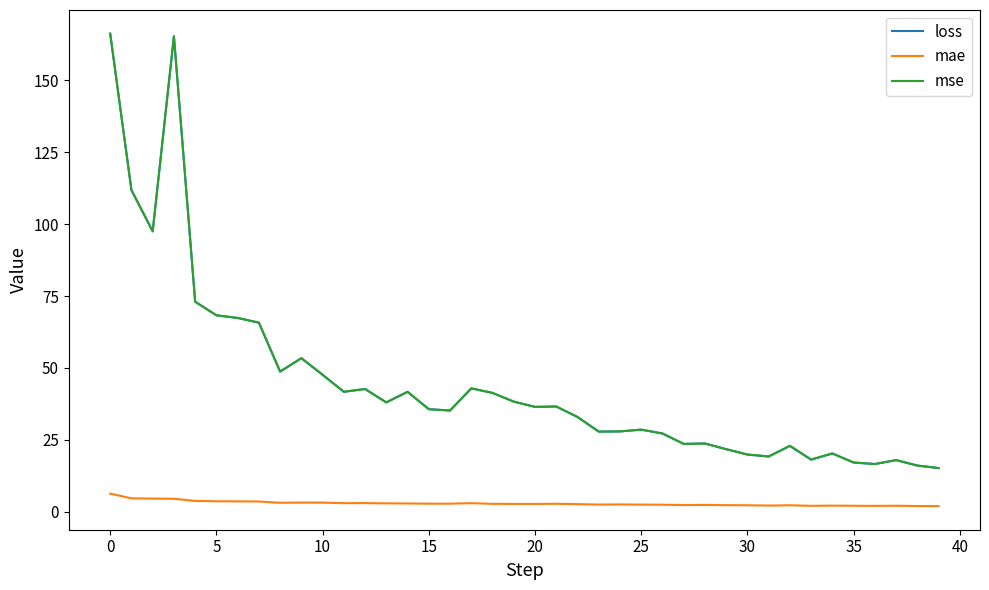

Which series has the widest spread of values?

mse